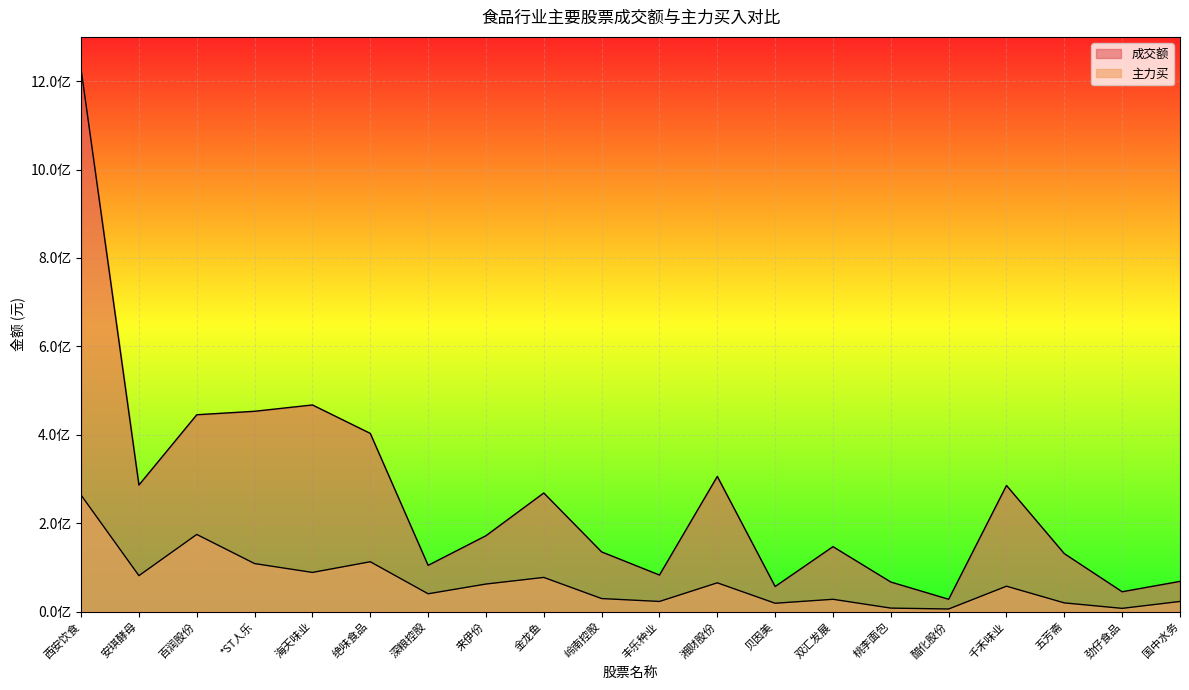

Reading left to right, transcribe all the data shown in this chart.

成交额: 1226981845	286343083	445310181	453172983	467478526	403142646	104669972	171693690	268374122	135079047	82774395	305821584	56805958	146957472	66930247	27938829	285384562	131141856	44971528	68432659
主力买: 263598451	81351051	174557887	108669138	88640378	112814277	40345347	62400351	77384922	29537954	22984946	65155550	18929629	27911585	7965081	5927824	57473323	19746095	7361900	22966196